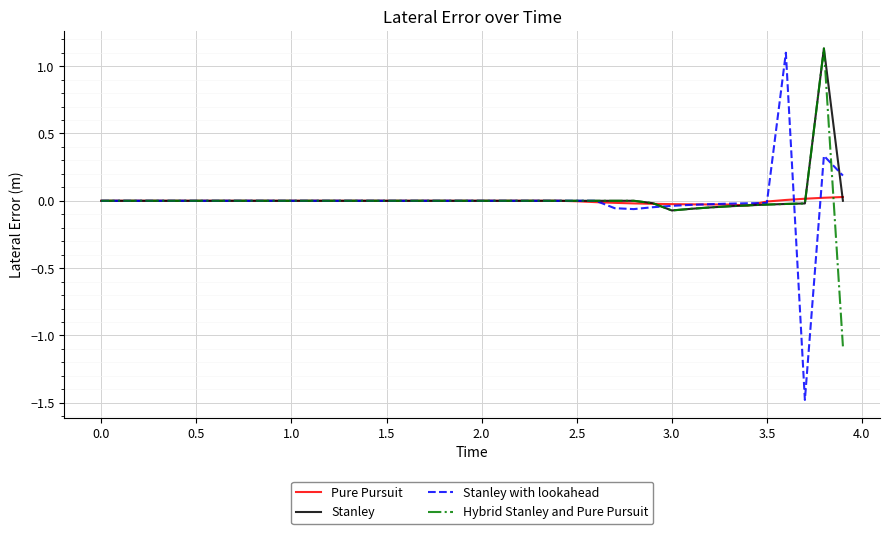

Which series has the widest spread of values?

Stanley with lookahead